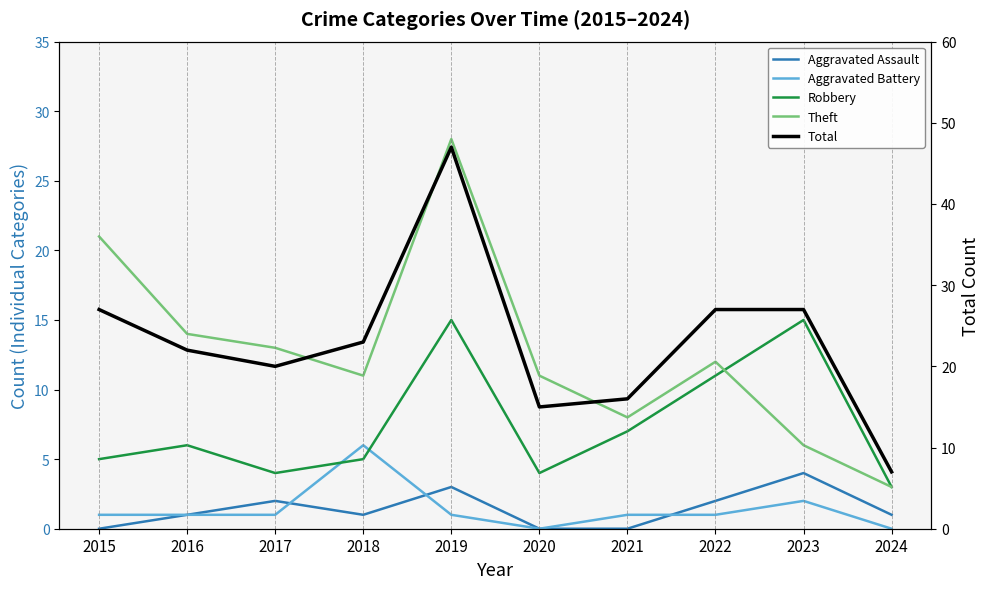

Where is the first local maximum for Aggravated Assault?

2017